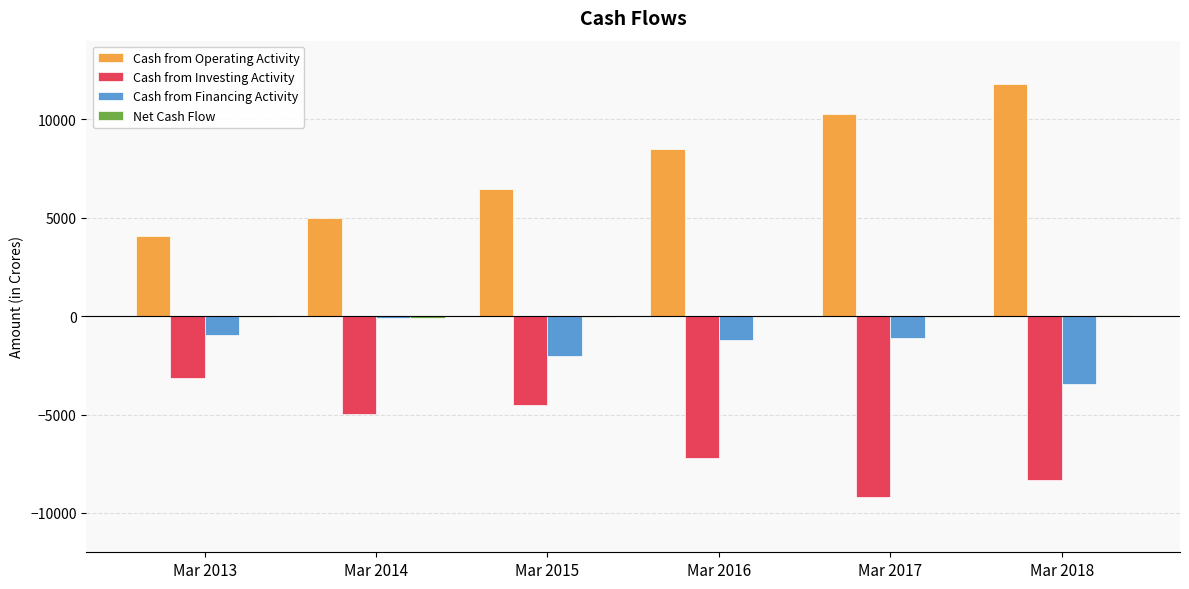

Which series has the largest total across all categories?

Cash from Operating Activity